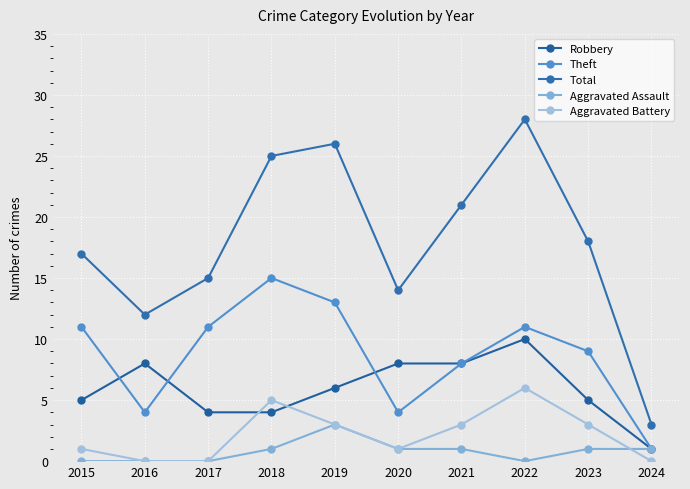

Between 2017 and 2020, which series saw the biggest shift?

Theft